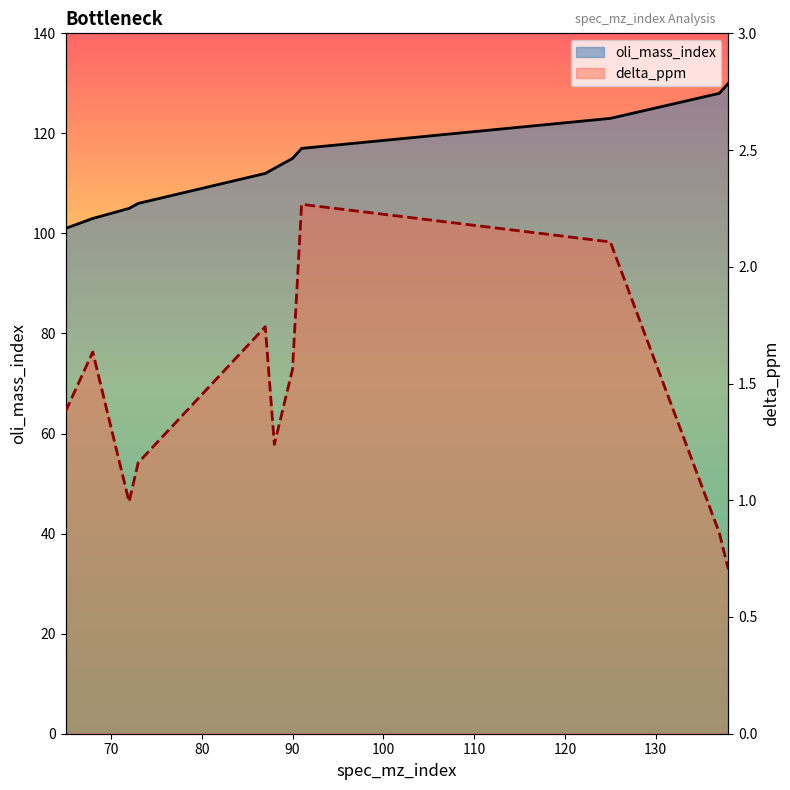

Which series changed the most between 140 and 9?

oli_mass_index